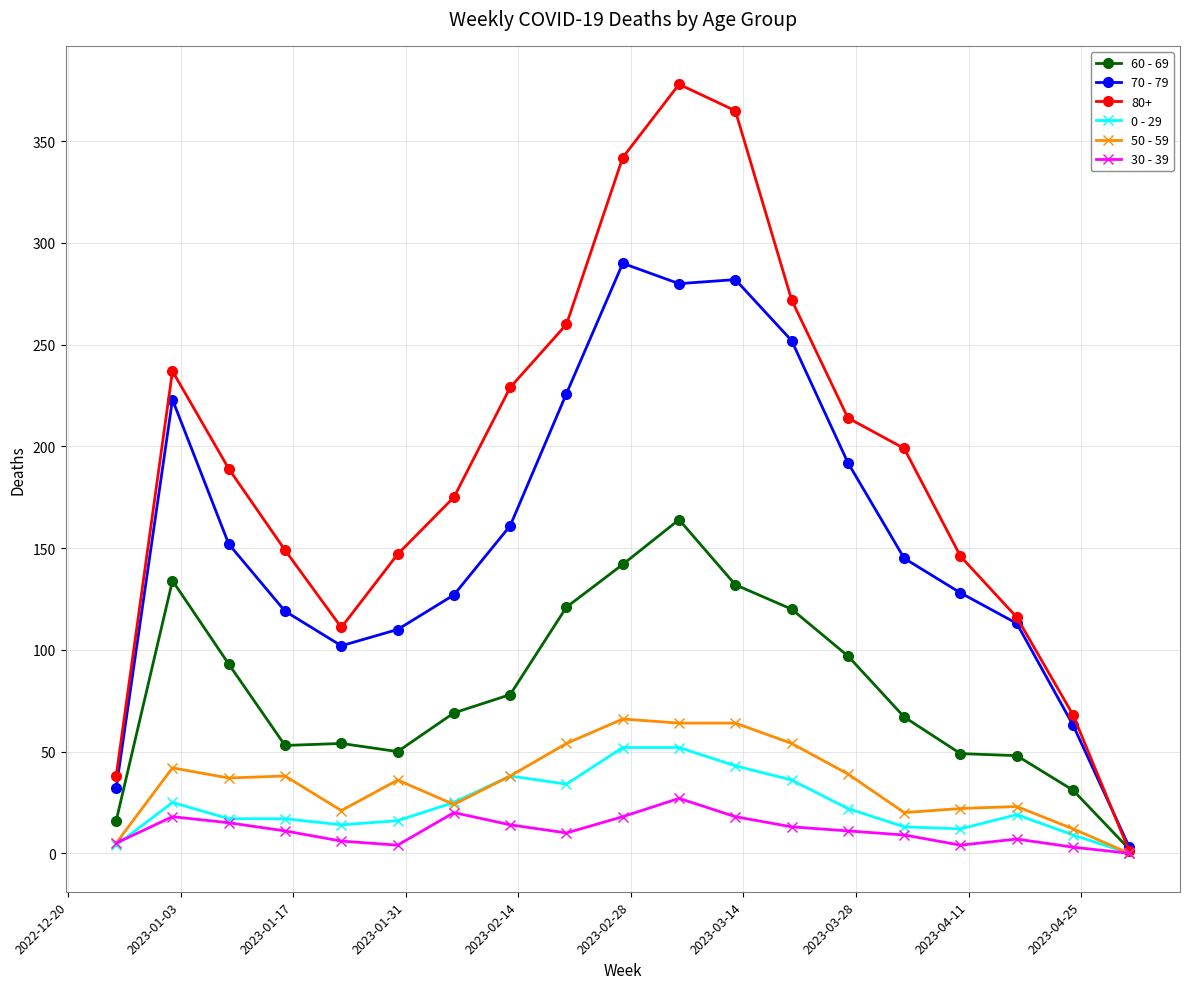

Which series has the widest spread of values?

80+